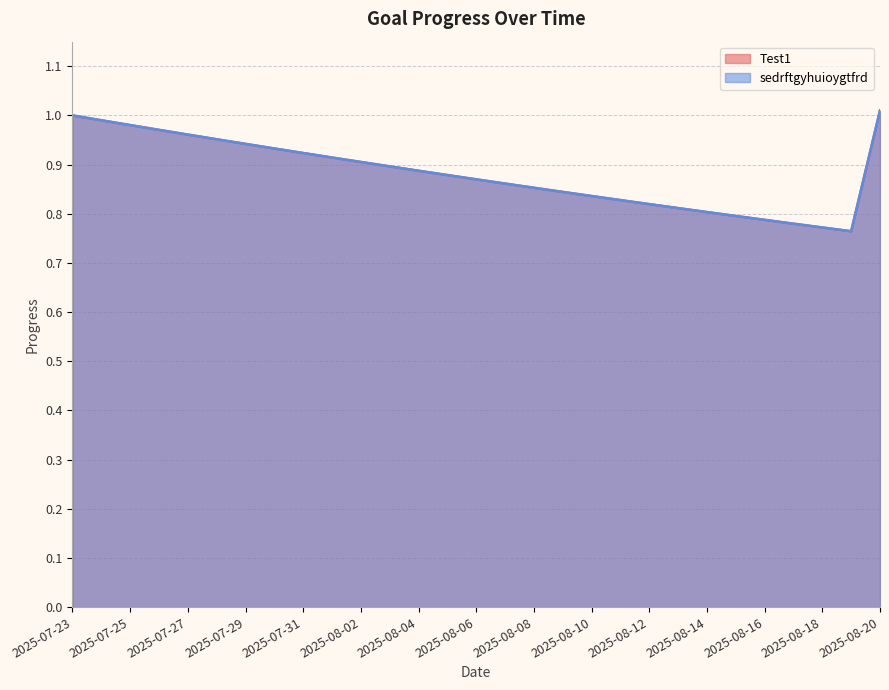

Where is the first local minimum for Test1?

2025-08-19